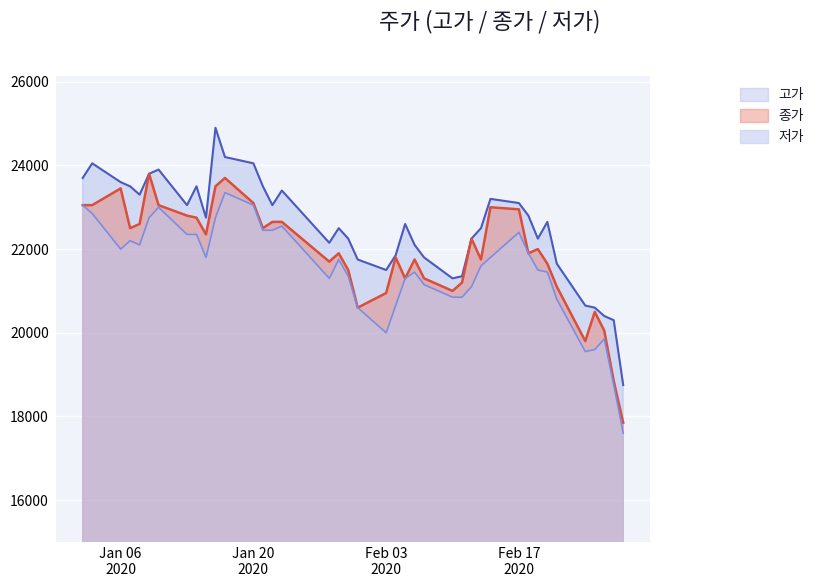

What is the total value across all series at 2020-02-04?

64300